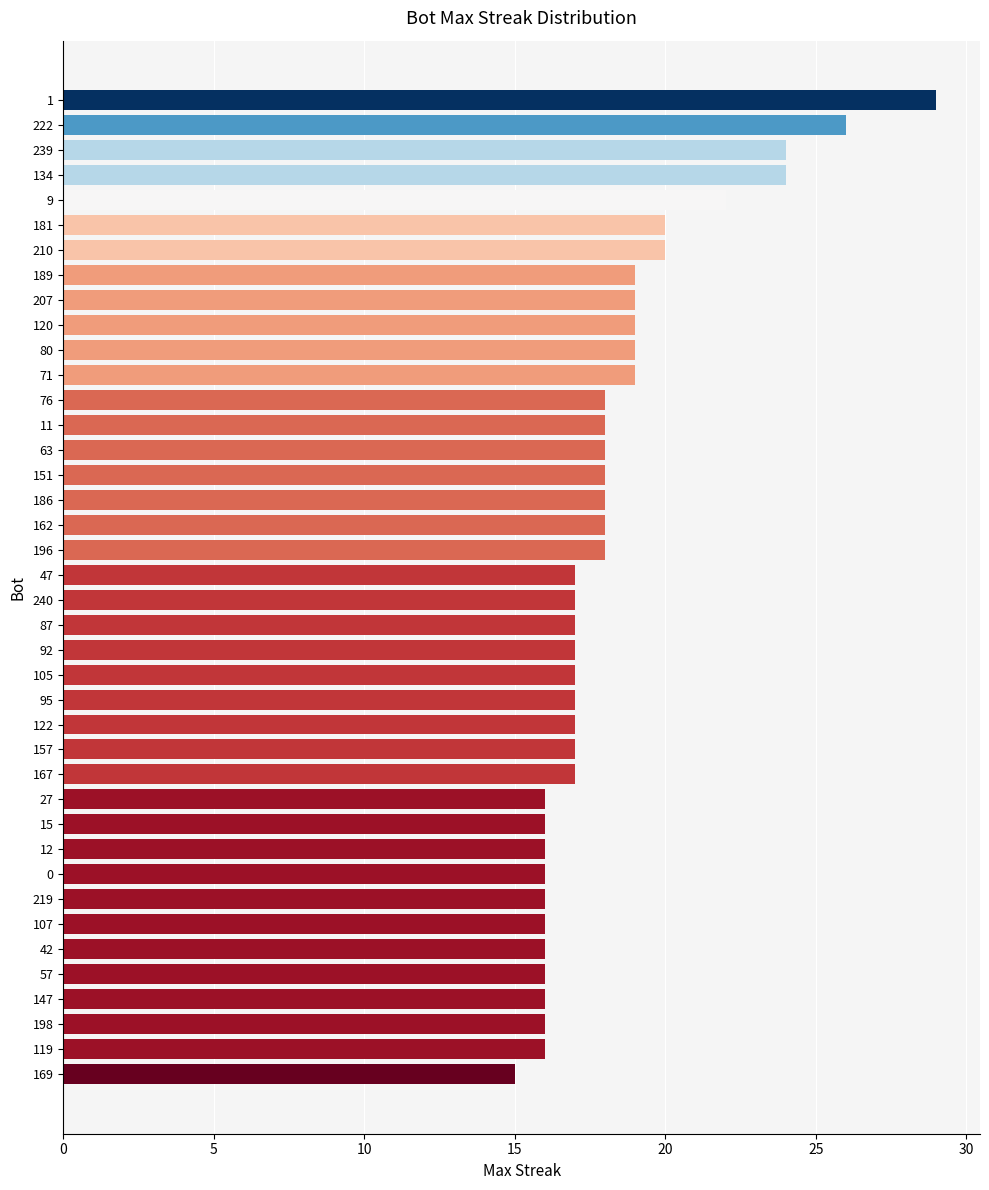

Which has a higher value, 134 or 147?

134